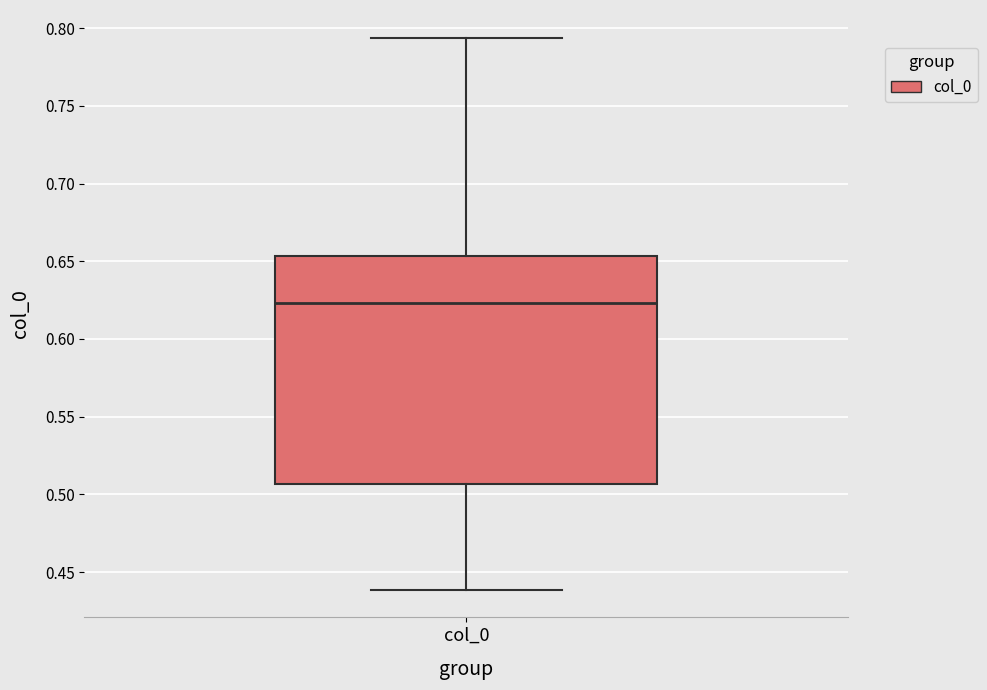

Transcribe this box plot: give where the median line is, the range the box spans, and where the two whiskers end, as read against the y-axis. The values are not printed on the chart, so give them approximately, as read against the axis.

median 0.625, box 0.505 to 0.655, whiskers 0.440 to 0.795